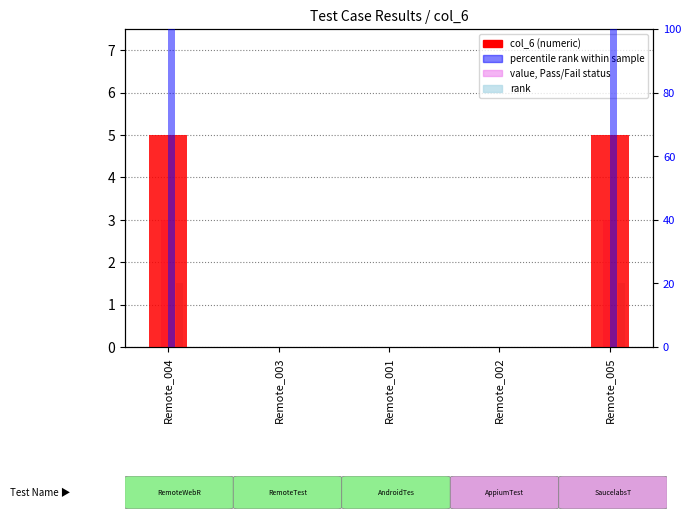

Which series has the widest spread of values?

percentile rank